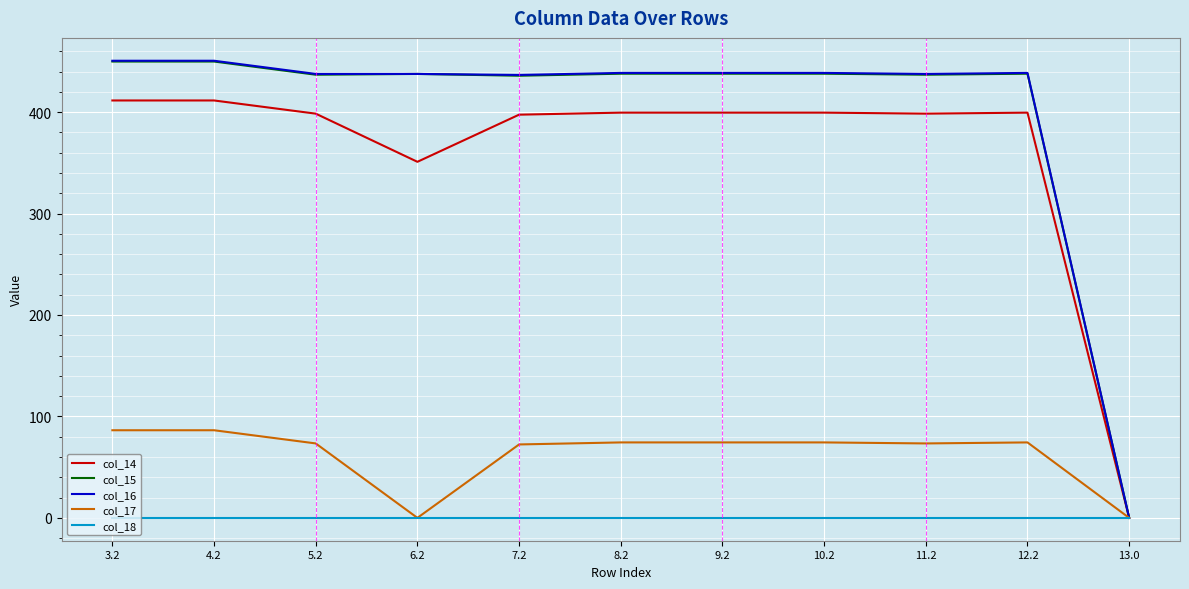

Which series has the largest range (max minus min)?

col_16